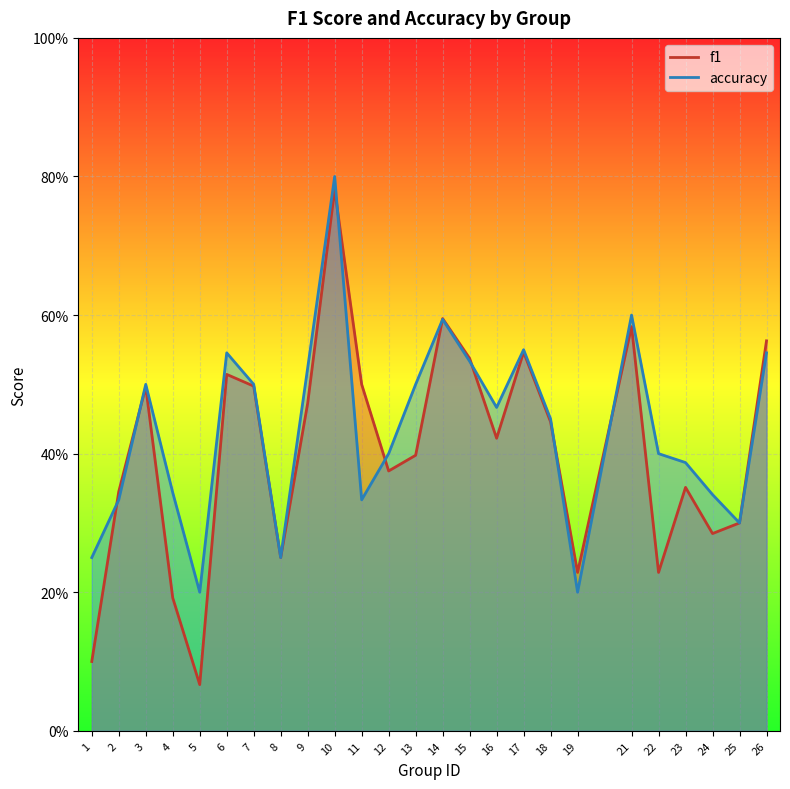

Reading left to right, what are all the values shown in this chart?

f1: 1=0.1	2=0.3	3=0.5	4=0.2	5=0.1	6=0.5	7=0.5	8=0.2	9=0.5	10=0.8	11=0.5	12=0.4	13=0.4	14=0.6	15=0.5	16=0.4	17=0.5	18=0.4	19=0.2	21=0.6	22=0.2	23=0.4	24=0.3	25=0.3	26=0.6
accuracy: 1=0.2	2=0.3	3=0.5	4=0.3	5=0.2	6=0.5	7=0.5	8=0.2	9=0.5	10=0.8	11=0.3	12=0.4	13=0.5	14=0.6	15=0.5	16=0.5	17=0.6	18=0.5	19=0.2	21=0.6	22=0.4	23=0.4	24=0.3	25=0.3	26=0.5